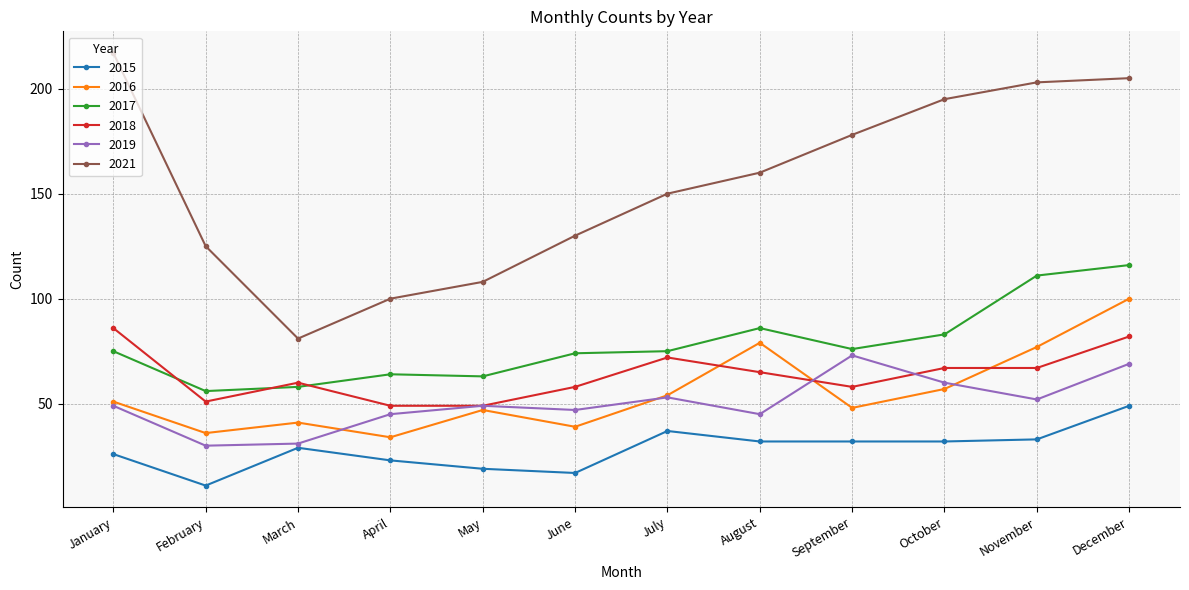

What is the value of the 2021 point at the 11th from the left?

203